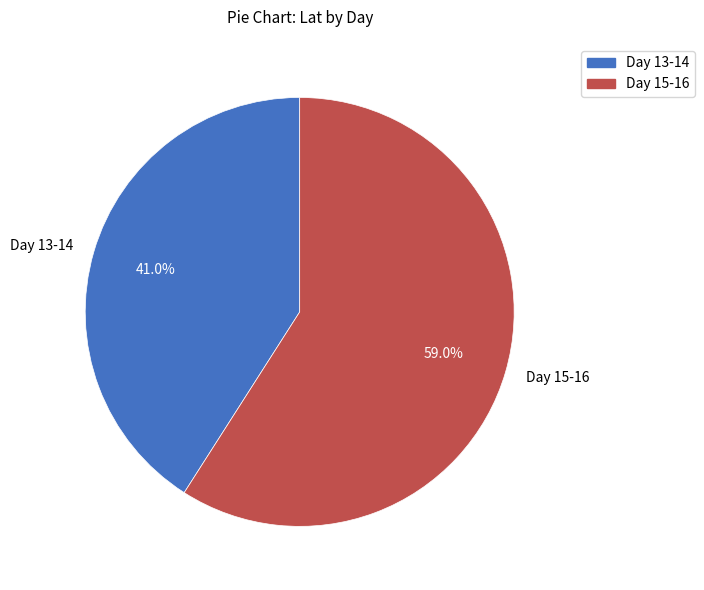

Which slice is the largest?

Day 15-16